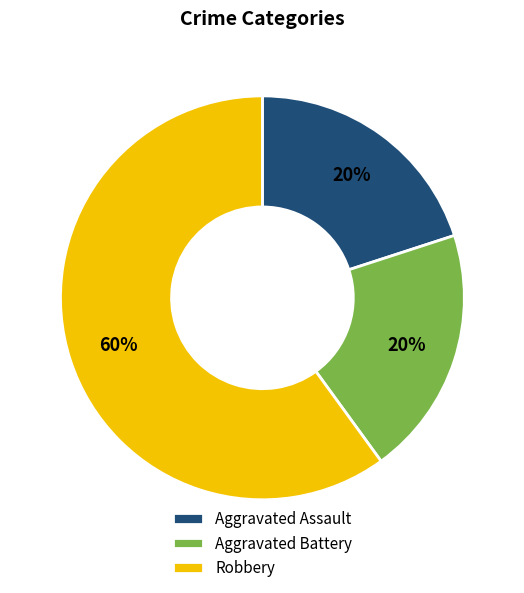

How many segments does this pie chart have?

3